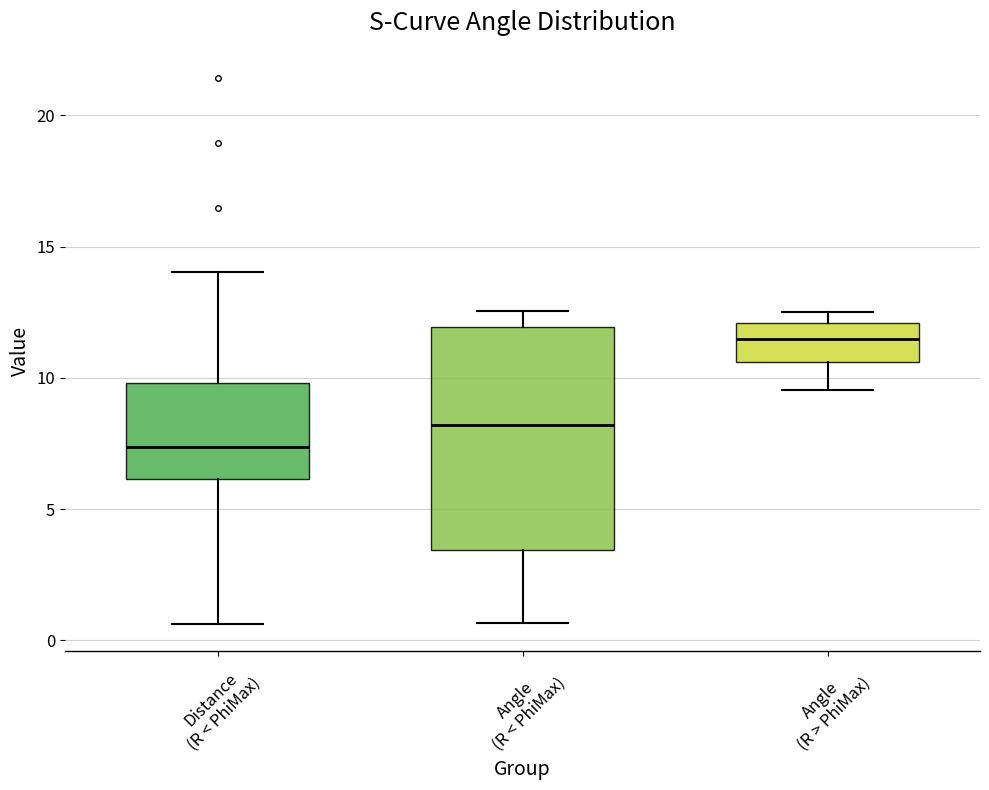

Comparing the boxes themselves (not the whiskers), which one is the tallest?

Angle (R < PhiMax)